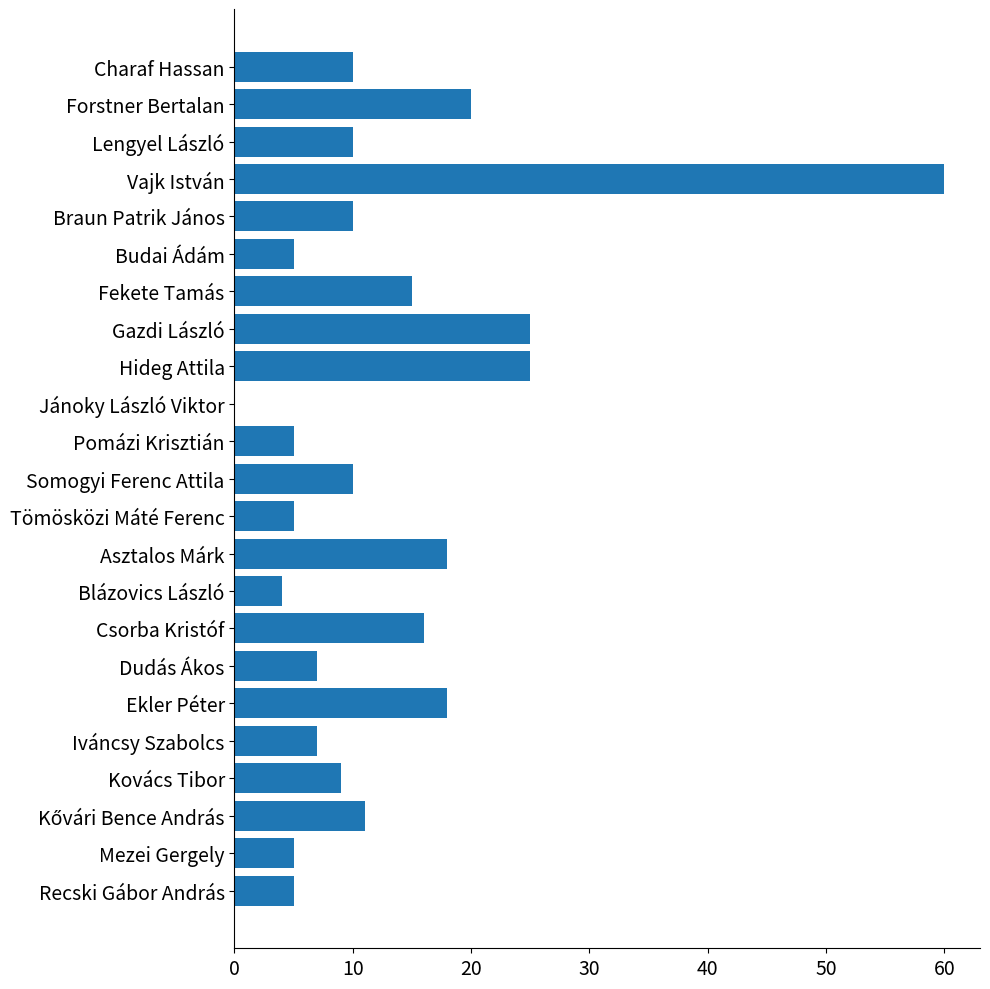

Count the number of data series in this chart.

1